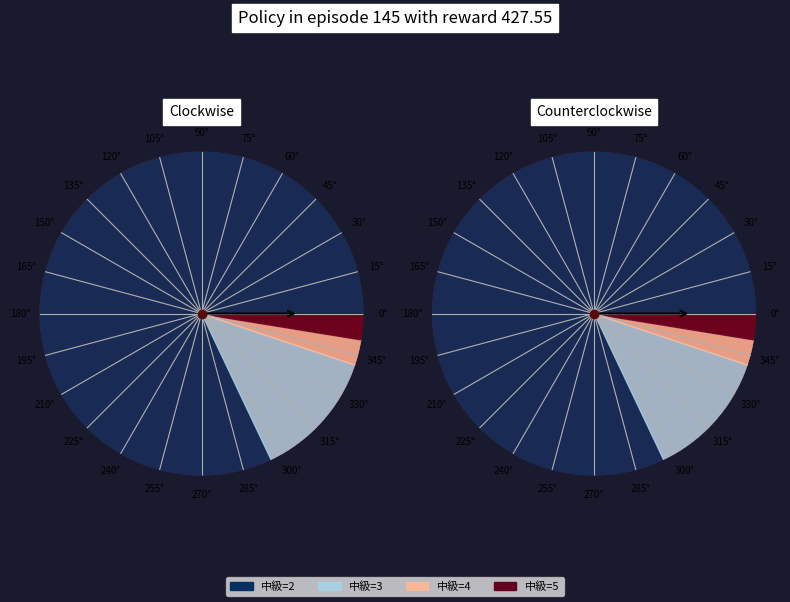

Is 15 the majority of the pie?

No